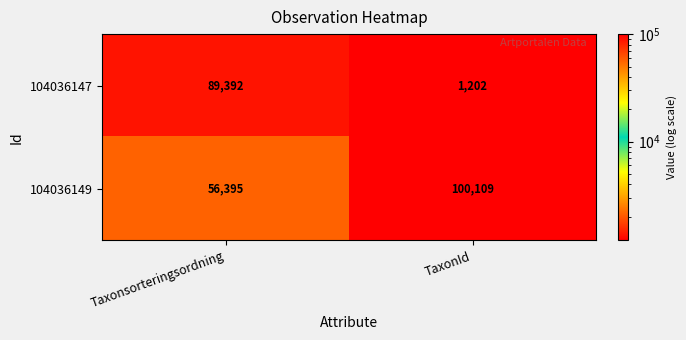

Where is 104036149 nearest to the value 78252?

Taxonsorteringsordning